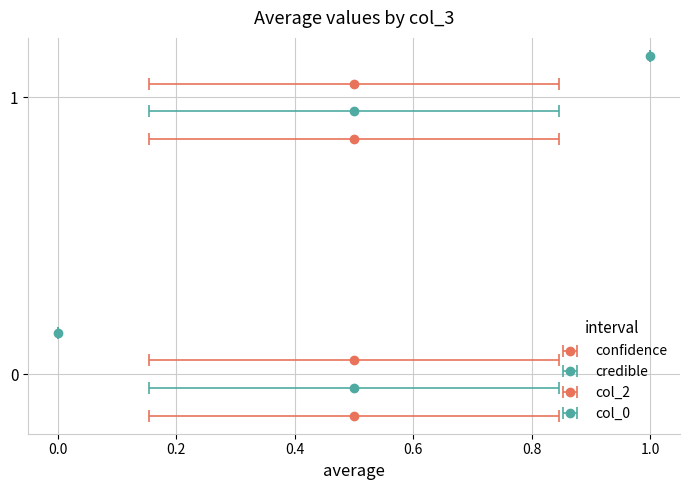

How many groups of bars are there?

2